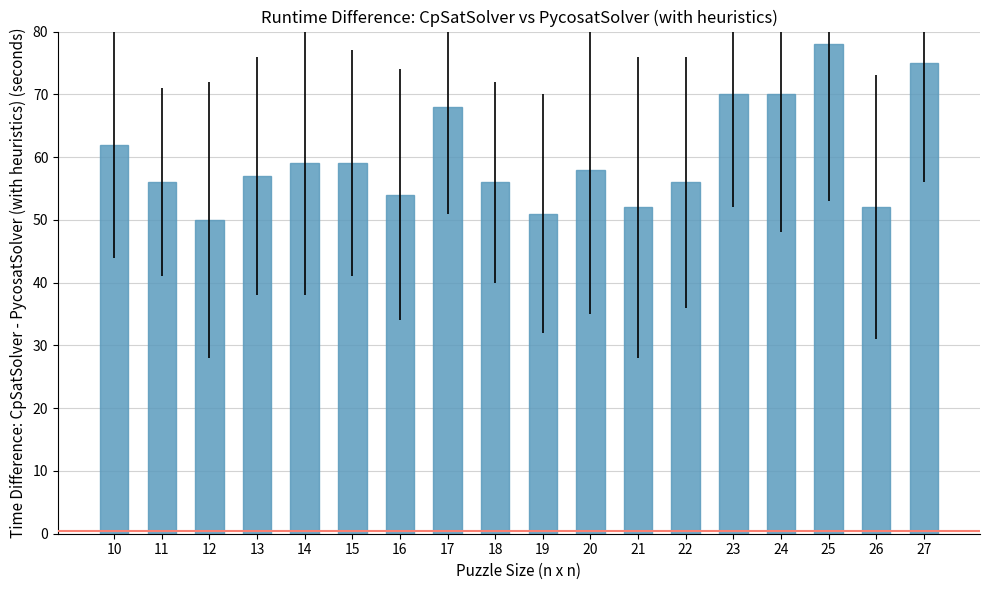

What is the difference between the maximum and minimum values?

28